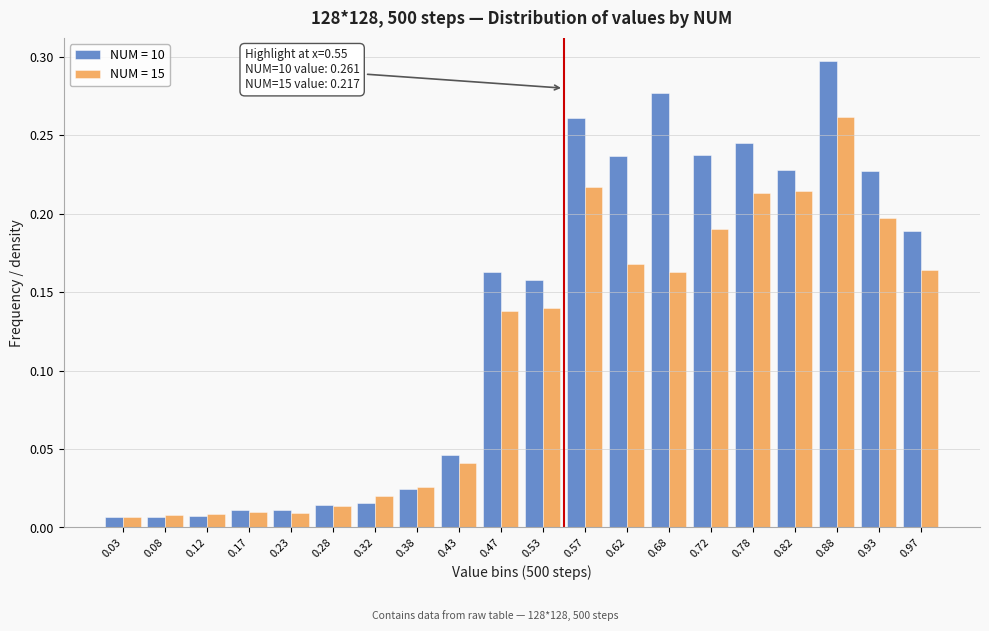

Rank the series at 0.62 from lowest to highest value.

NUM = 15, NUM = 10